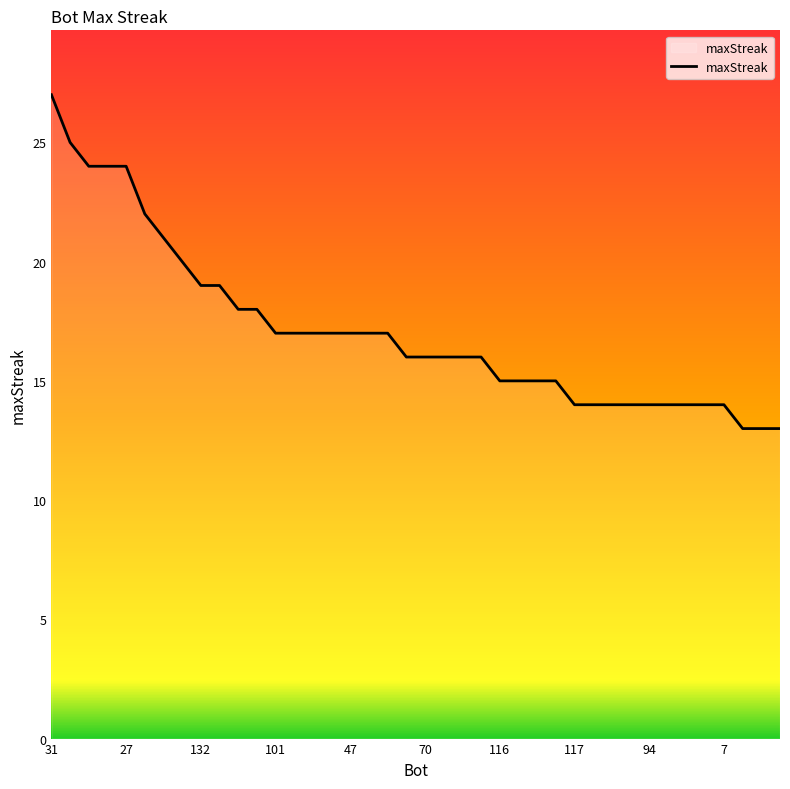

What is the greatest value displayed?

27